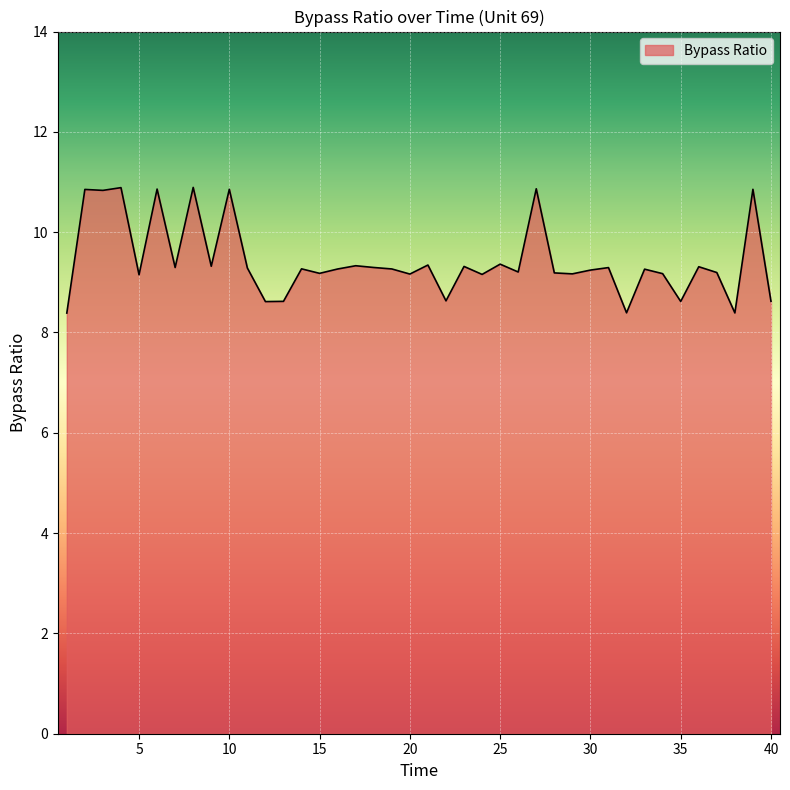

What is the difference between the maximum and minimum values?

2.5